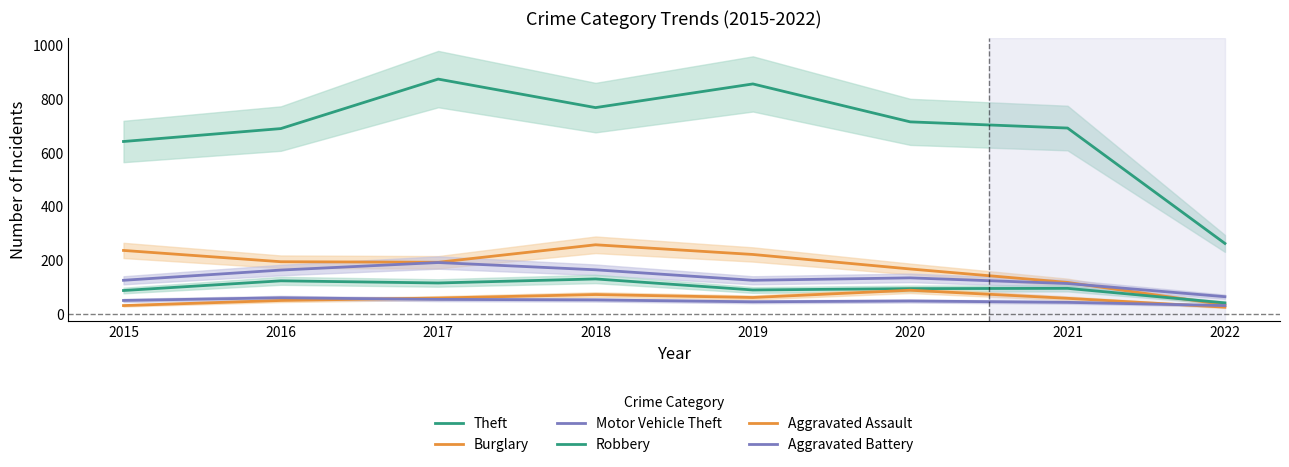

True or false: Aggravated Battery and Aggravated Assault cross at least once.

True